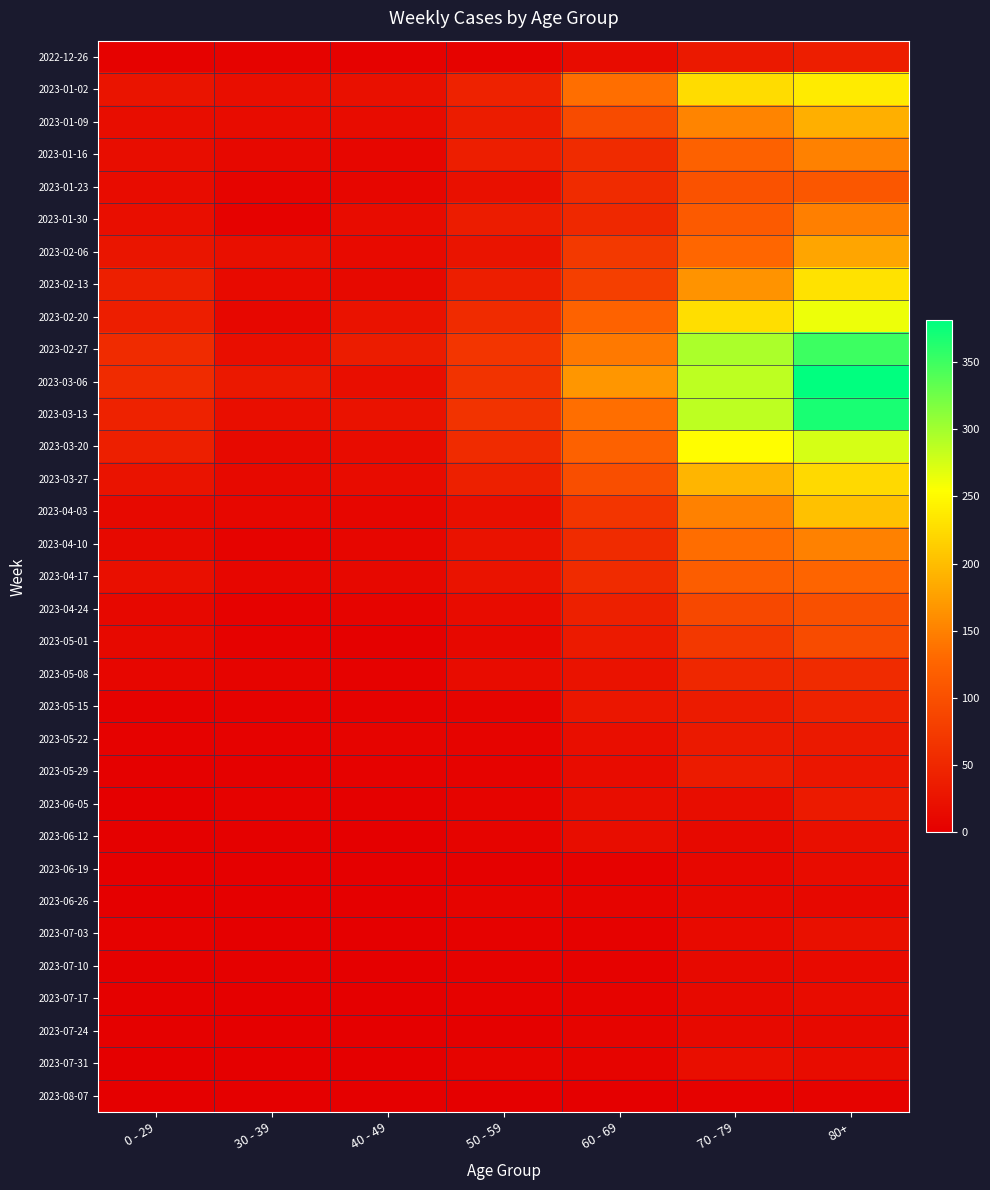

Rank the series by their maximum value, from highest to lowest.

2023-03-06, 2023-03-13, 2023-02-27, 2023-03-20, 2023-02-20, 2023-01-02, 2023-02-13, 2023-03-27, 2023-04-03, 2023-01-09, 2023-02-06, 2023-01-16, 2023-04-10, 2023-01-30, 2023-04-17, 2023-01-23, 2023-04-24, 2023-05-01, 2023-05-08, 2023-05-15, 2022-12-26, 2023-05-29, 2023-06-05, 2023-05-22, 2023-07-03, 2023-06-12, 2023-07-31, 2023-06-19, 2023-07-17, 2023-07-10, 2023-07-24, 2023-06-26, 2023-08-07